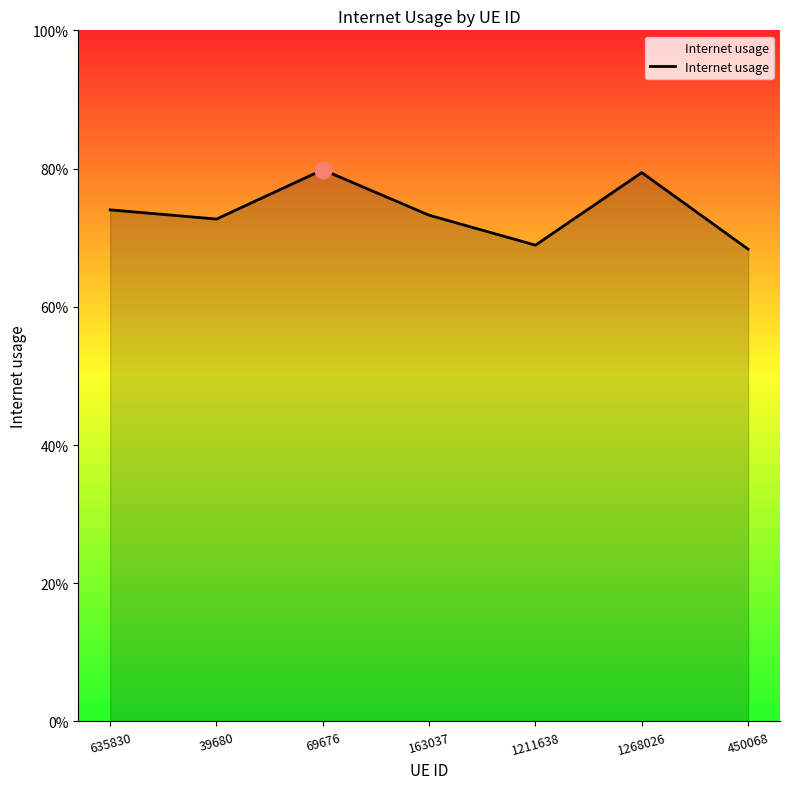

What is the smallest value displayed?

0.7